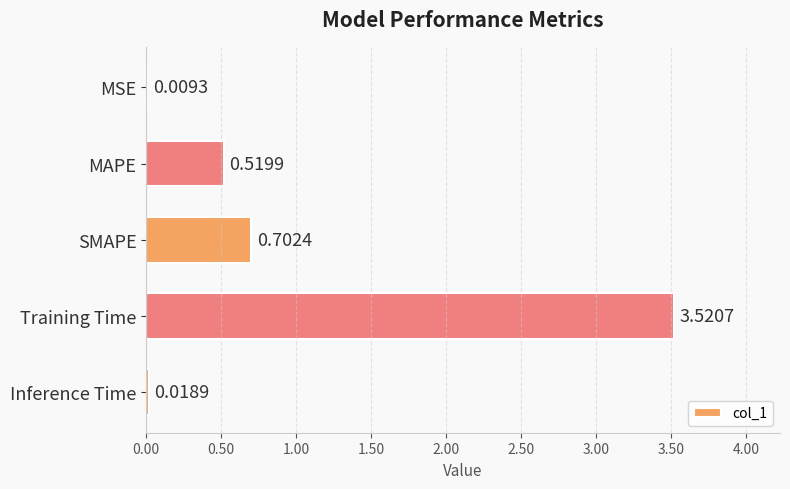

What is the change in value from MAPE to SMAPE?

+0.2